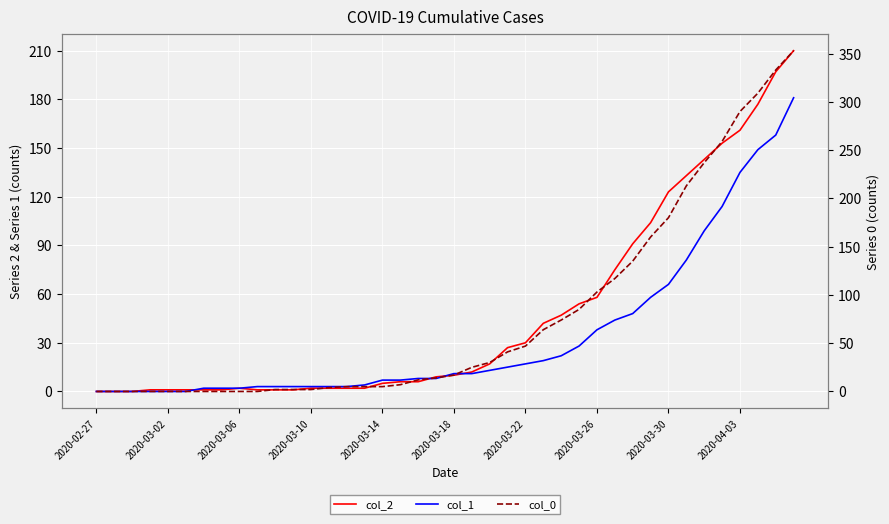

What is the difference between the maximum and second lowest values in the col_1 series?

181